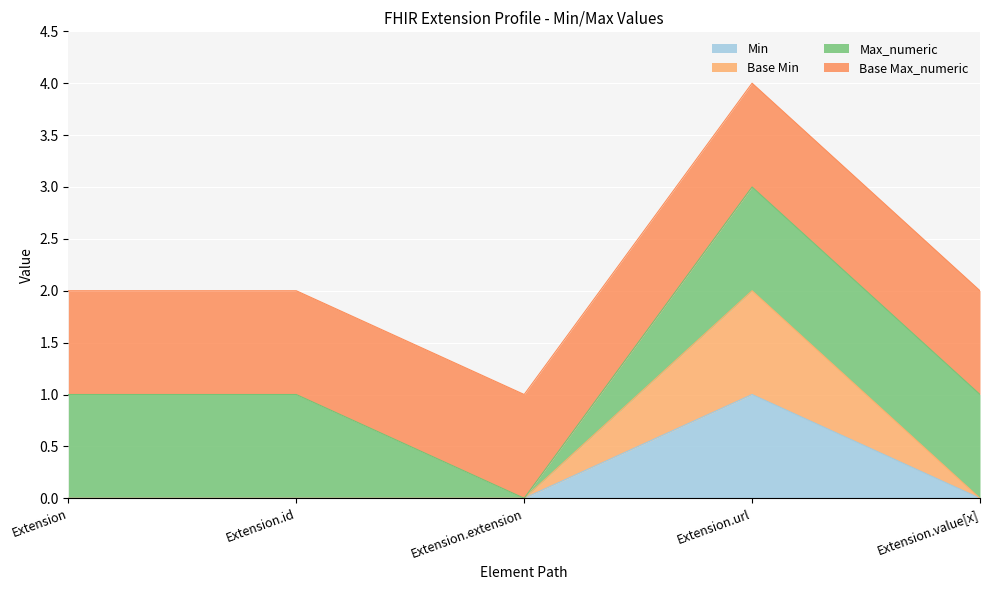

True or false: Min and Base Min intersect in this chart.

False